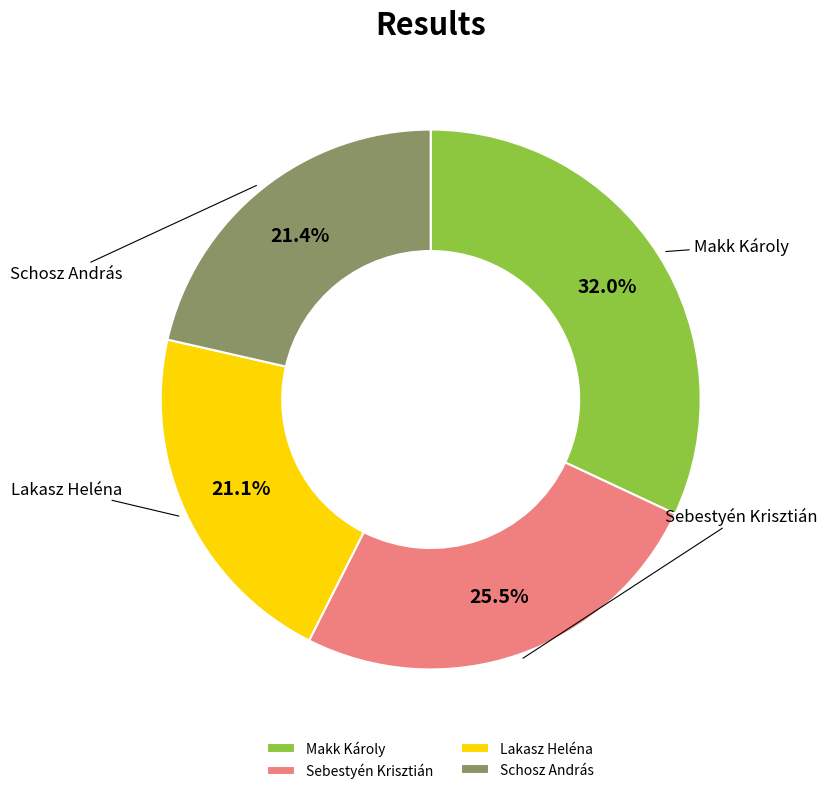

Which slice is the largest?

Makk Károly